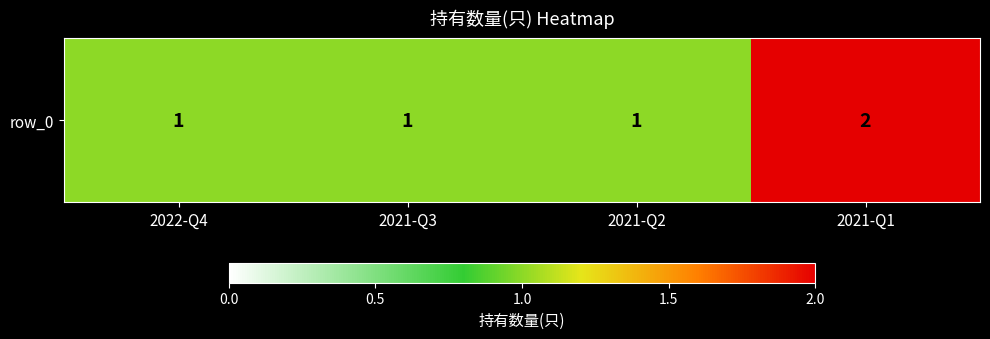

At which category does the chart reach its peak across all series?

2021-Q1